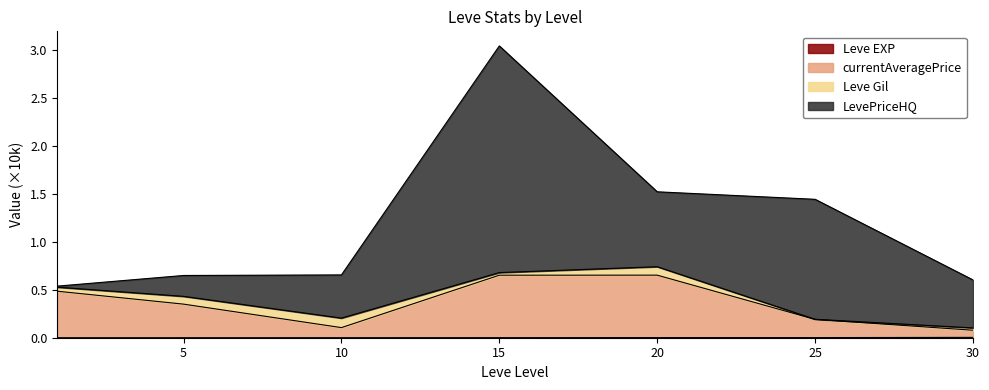

Does the chart display data point markers on the line(s)?

No